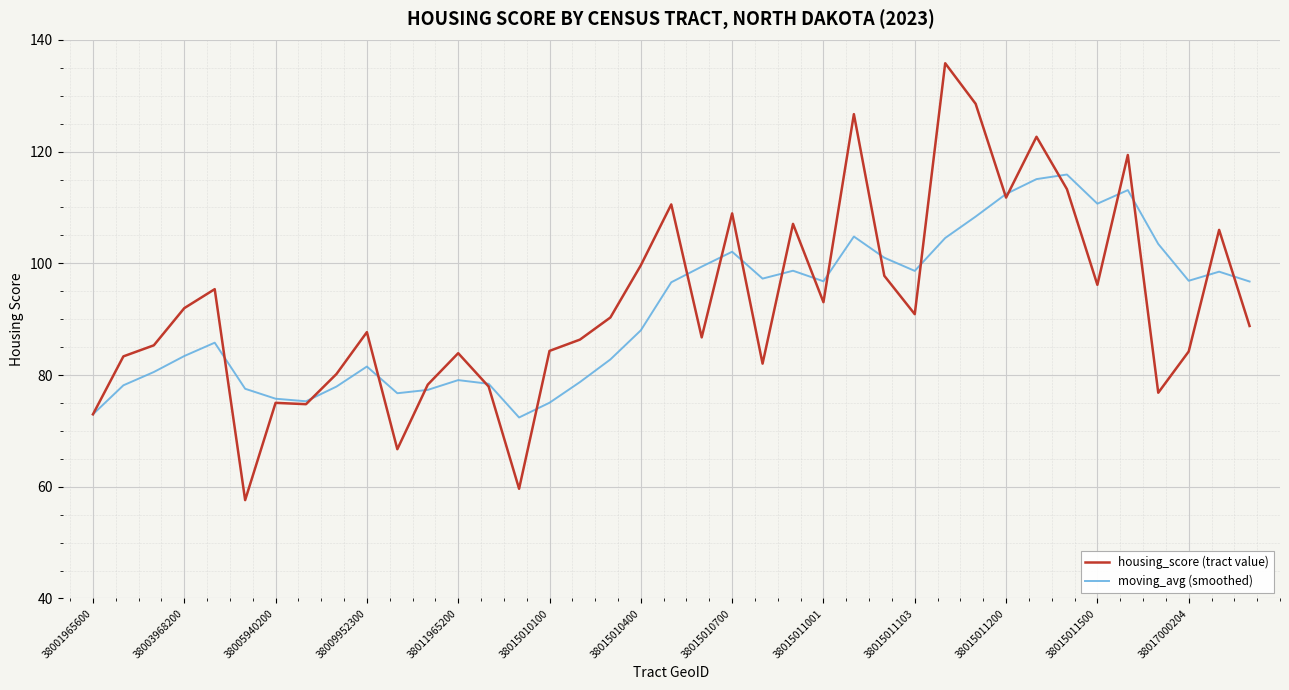

Which series has the largest range (max minus min)?

housing_score (tract value)